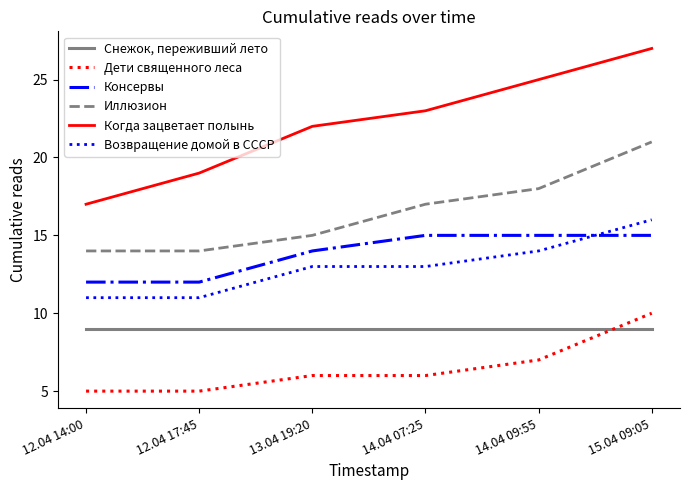

How many series are shown in this chart?

6